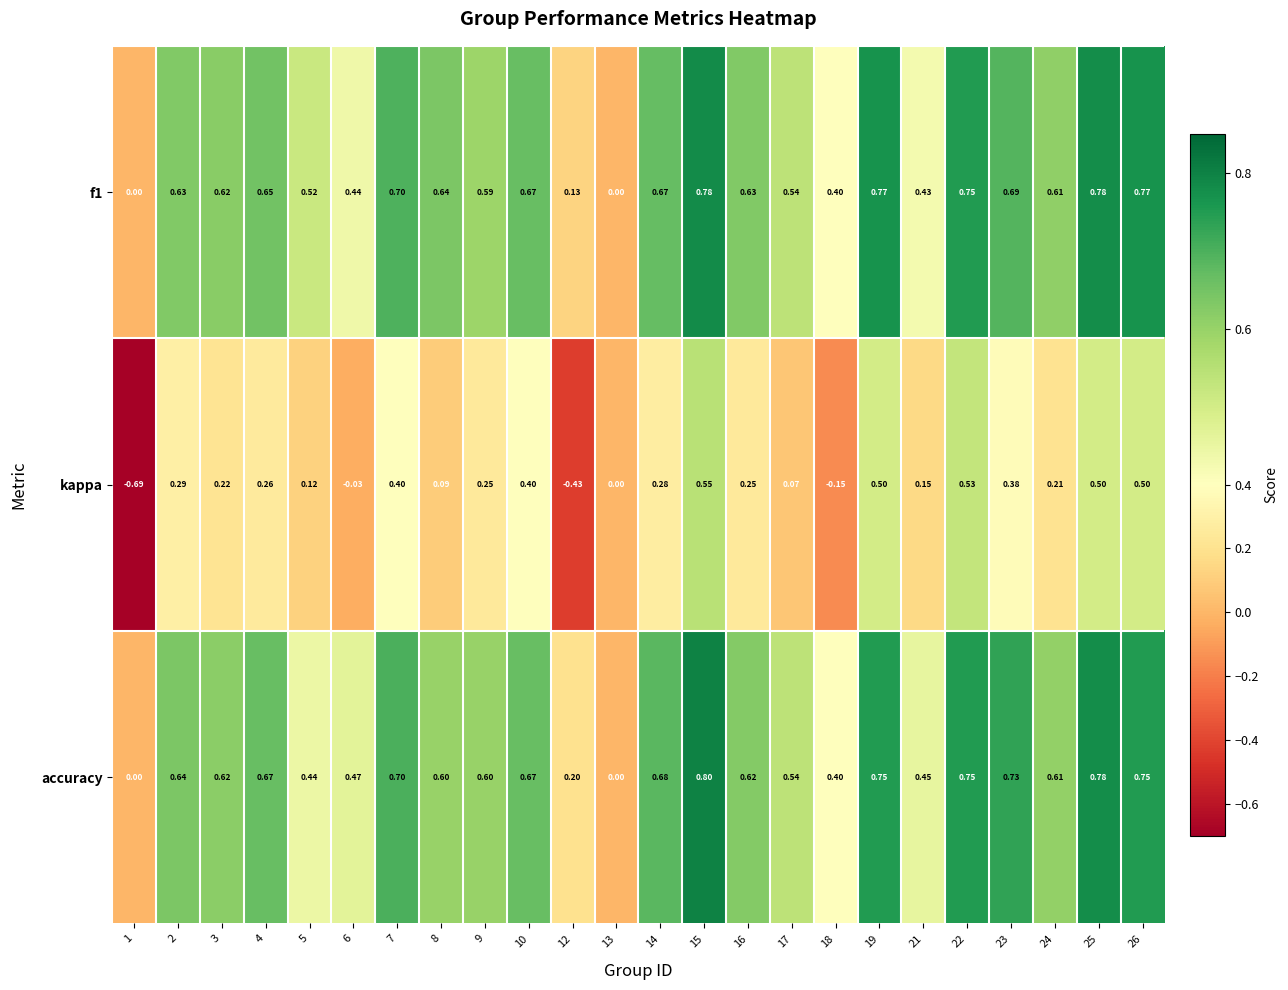

At which category is the sum across all series the highest?

15